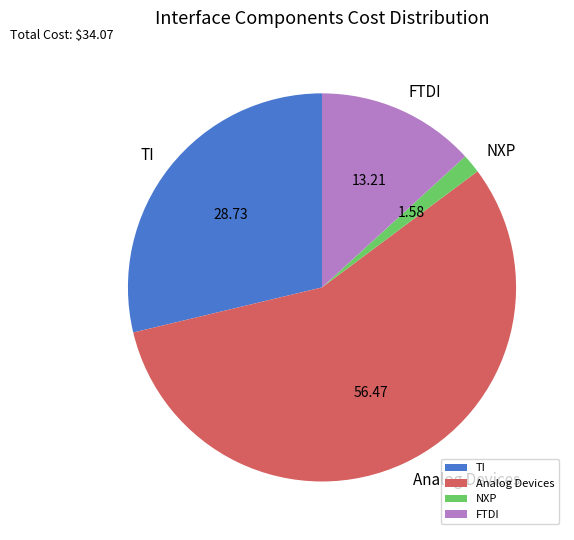

How many slices are in this pie chart?

4